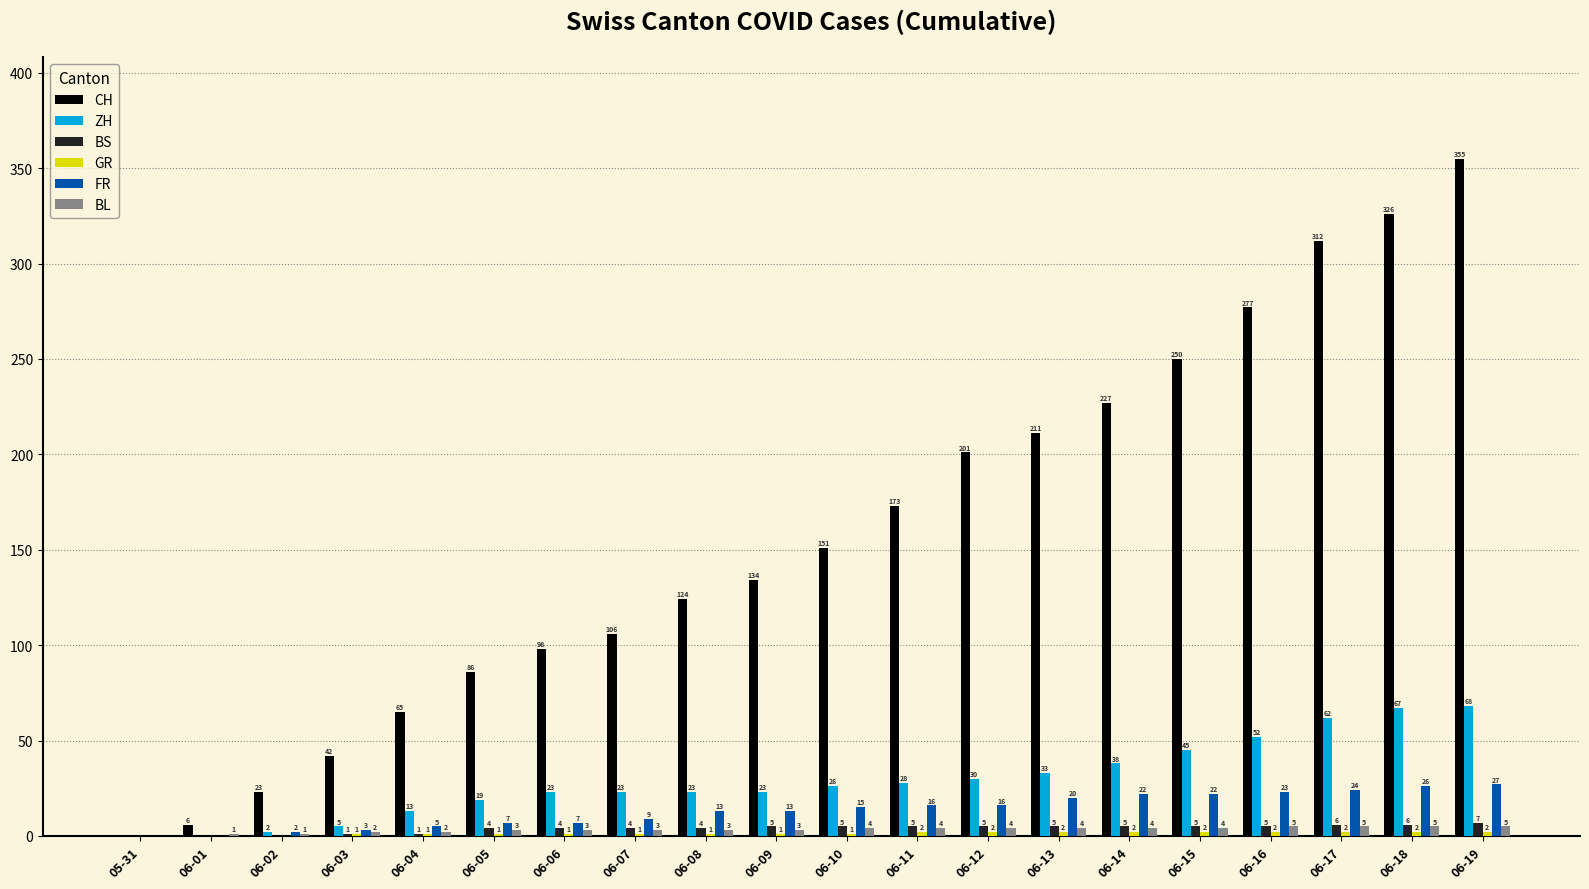

What is the sum of all BS values?

77